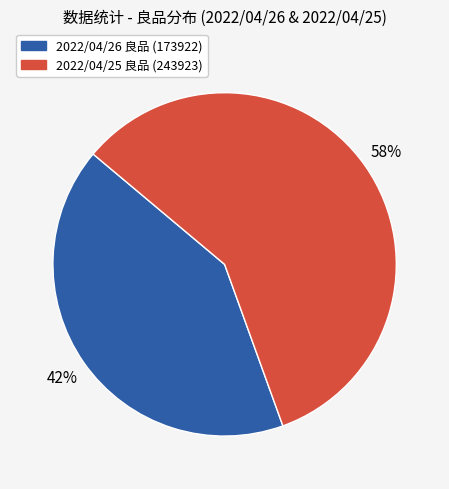

Which category has the smallest portion of the pie?

2022/04/26